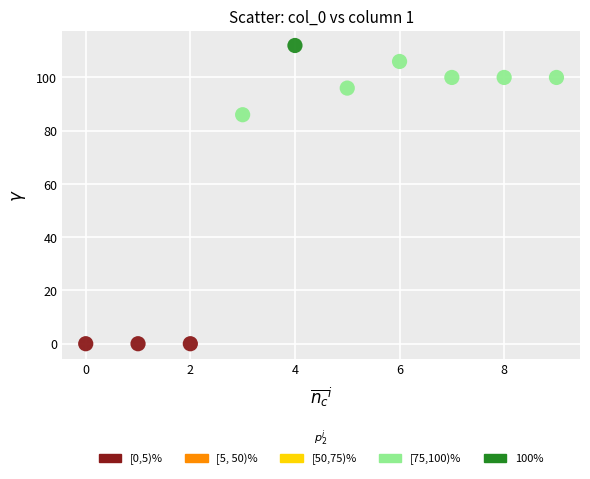

Which series reaches the minimum Y coordinate?

[0,5)%